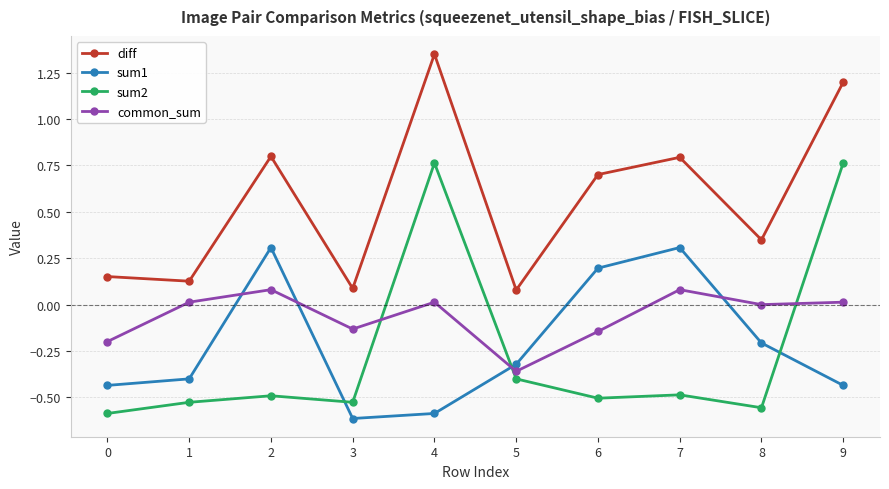

What are all the series names shown in the legend?

diff, sum1, sum2, common_sum